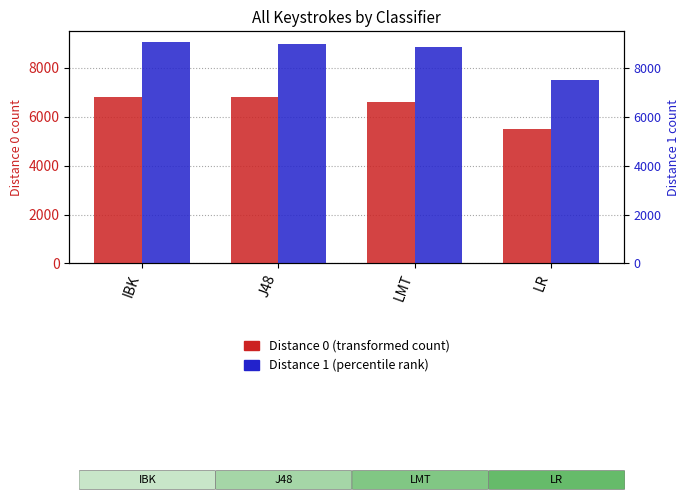

What is the label of the 2nd bar from the right?

LMT